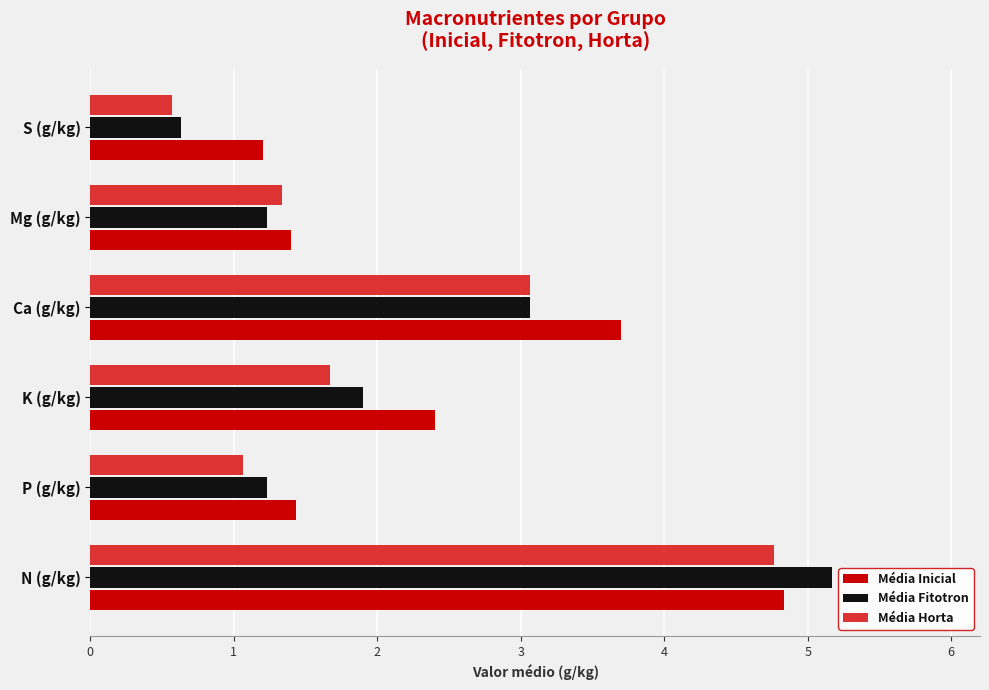

Rank the categories by Média Horta value from highest to lowest.

N (g/kg), Ca (g/kg), K (g/kg), Mg (g/kg), P (g/kg), S (g/kg)